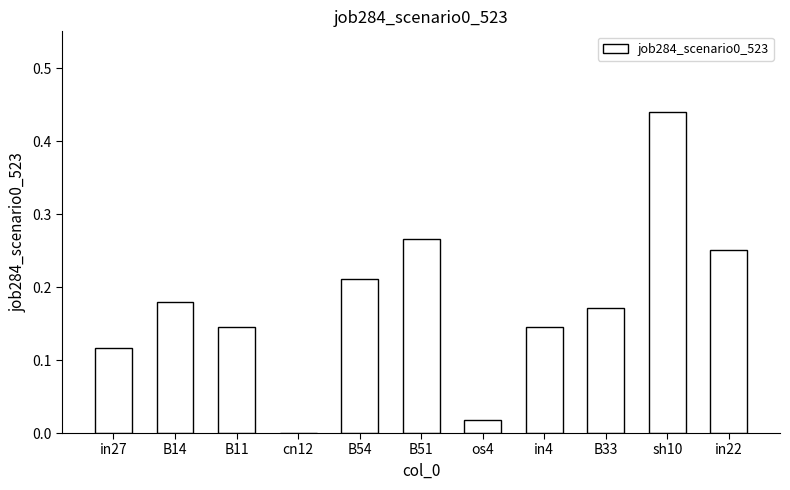

The value at B11 is 0.2. True or false?

False